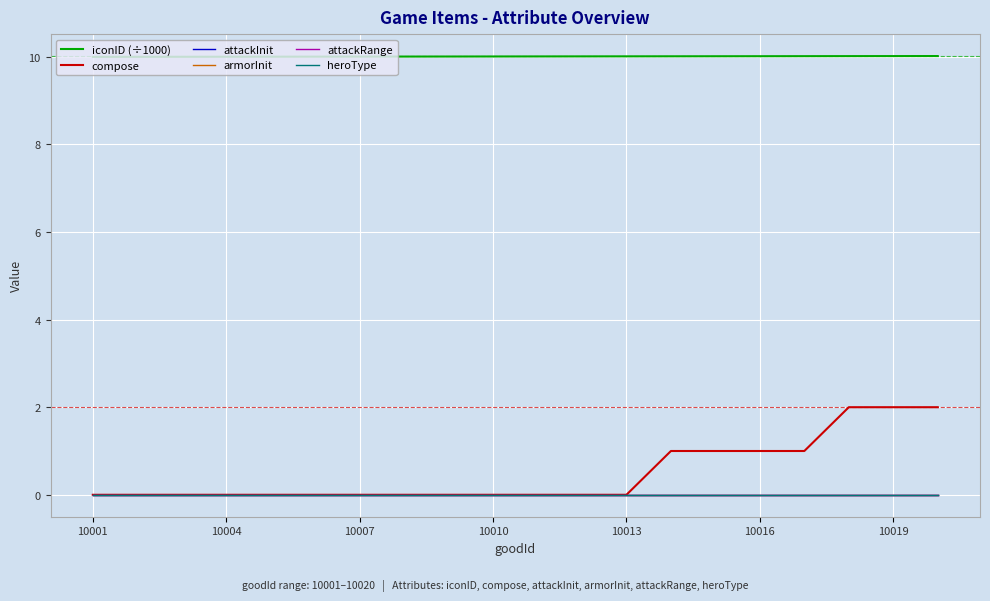

Rank the series by their maximum value, from highest to lowest.

iconID (÷1000), compose, attackInit, armorInit, attackRange, heroType